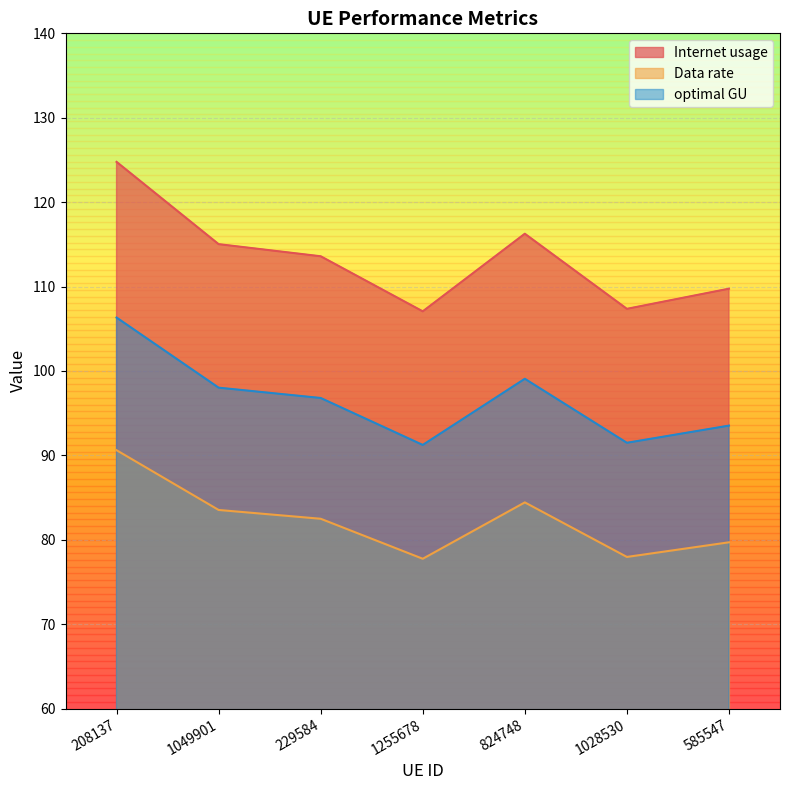

True or false: Internet usage has more than 0 interior local peaks.

True